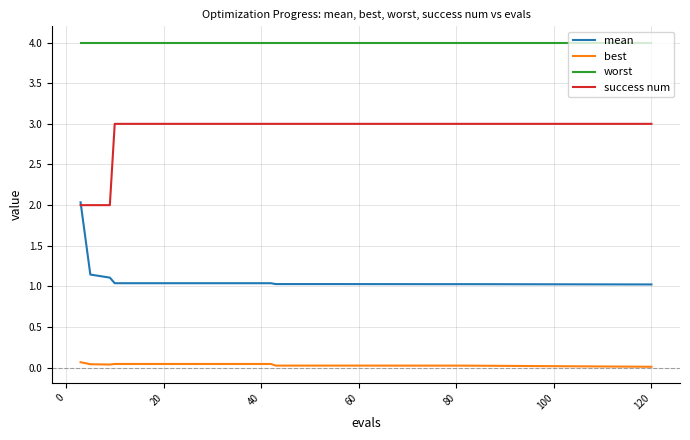

What is the lowest value of the mean series?

1.0